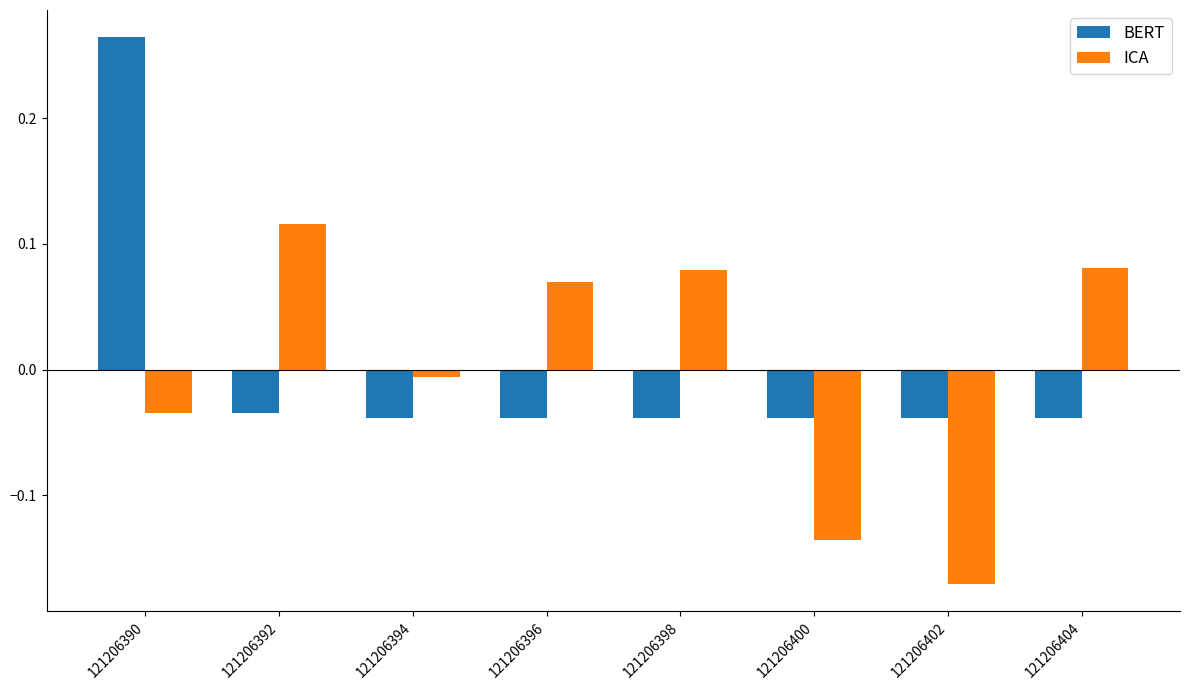

At which category does the chart reach its peak across all series?

121206390